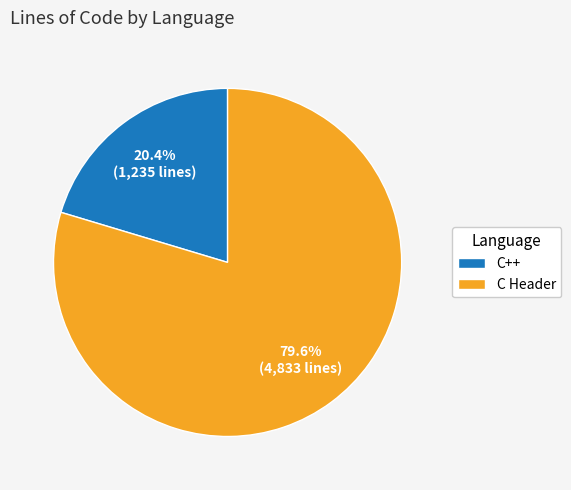

To the nearest percent, what is the difference between the largest and smallest slice percentages?

59%